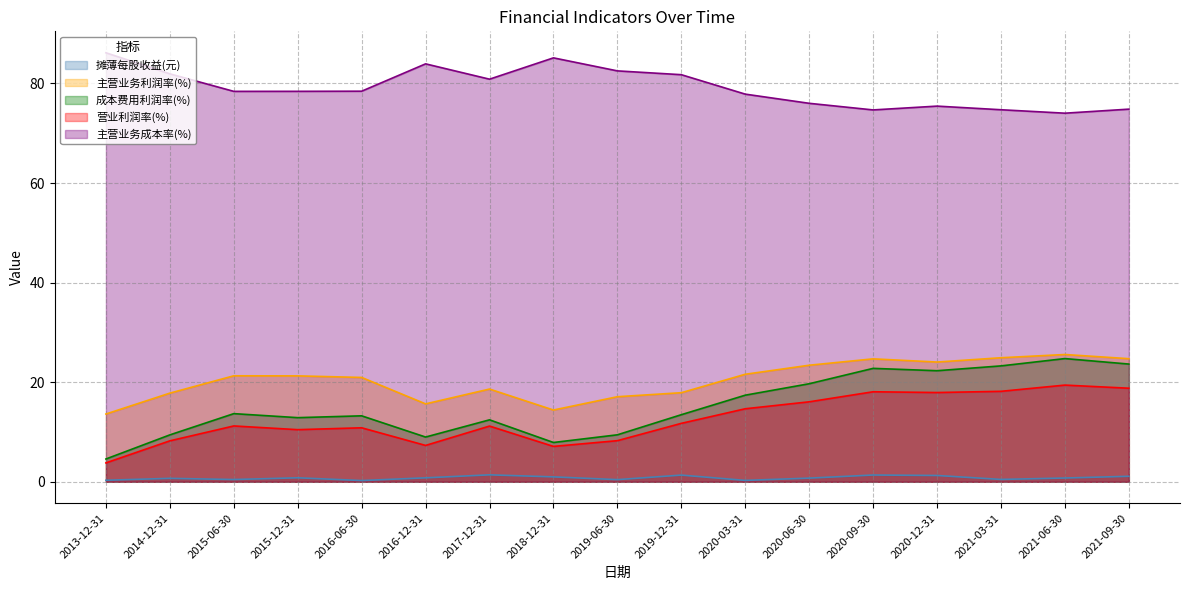

Which has a higher value, 2020-06-30 or 2016-06-30?

2020-06-30